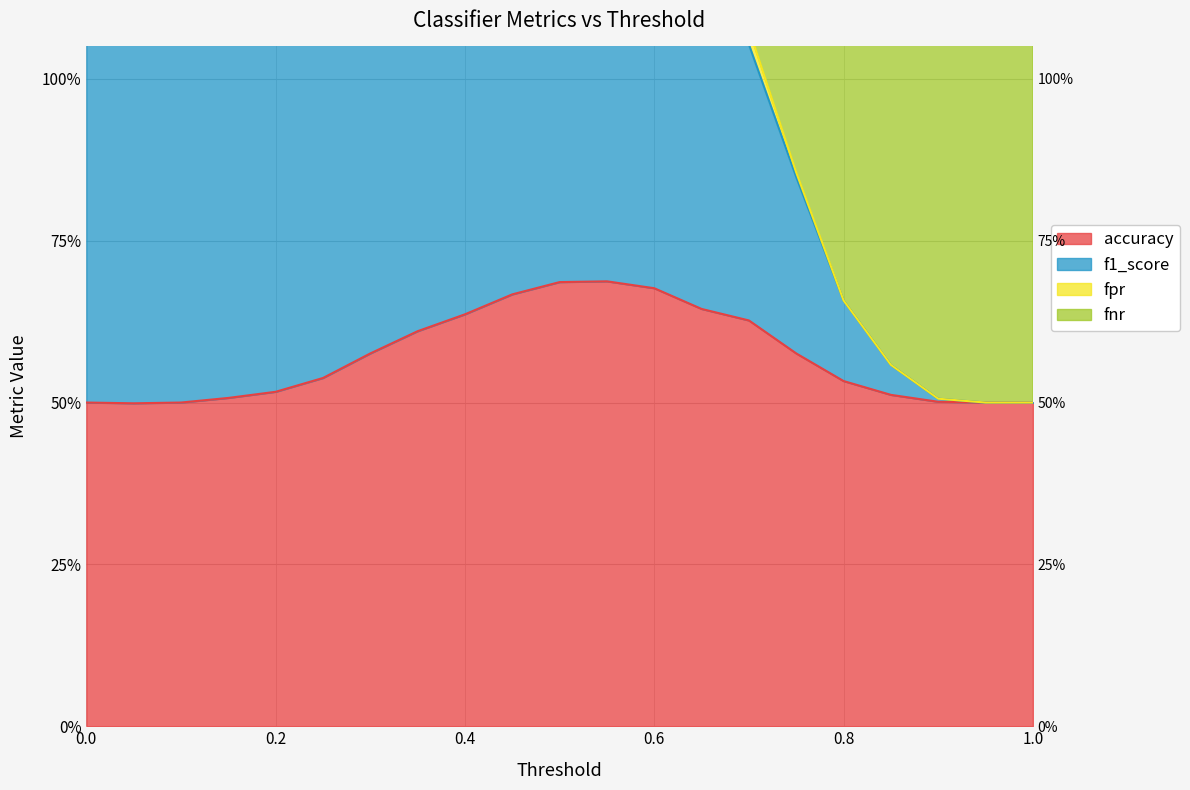

True or false: accuracy and fnr intersect in this chart.

False